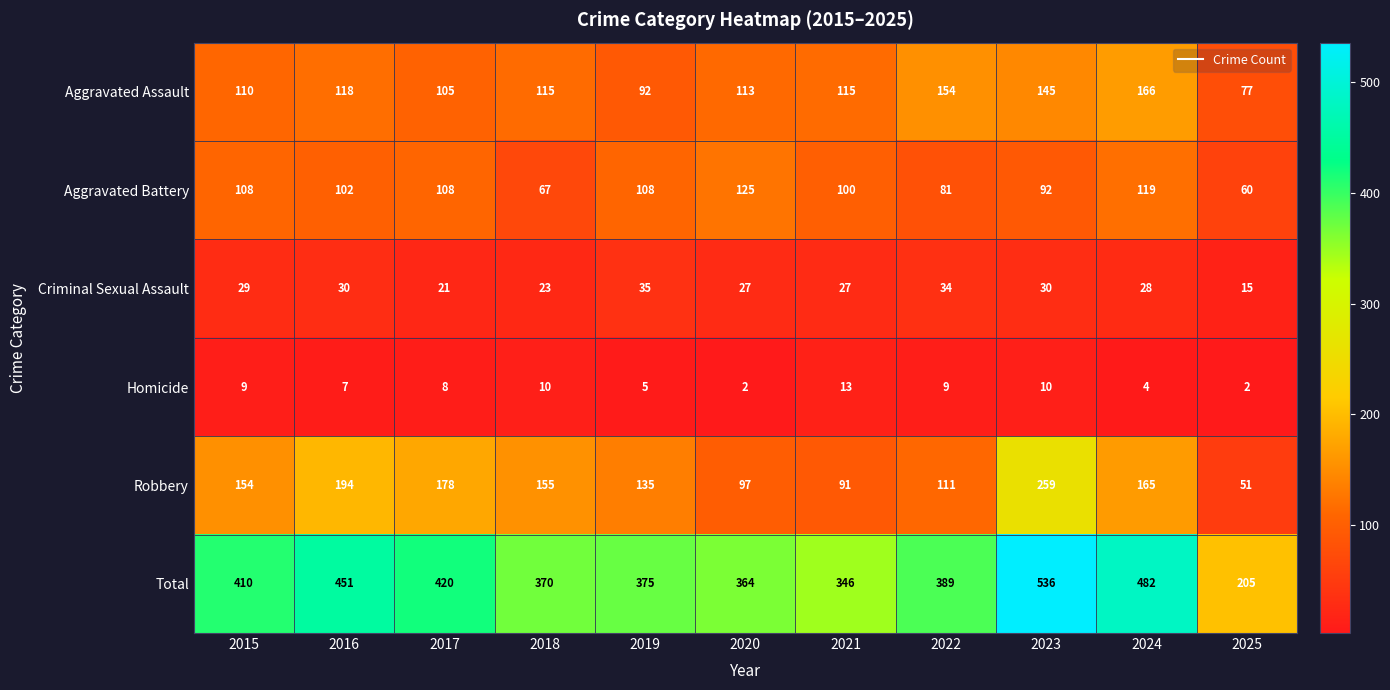

Which series has the widest spread of values?

Total